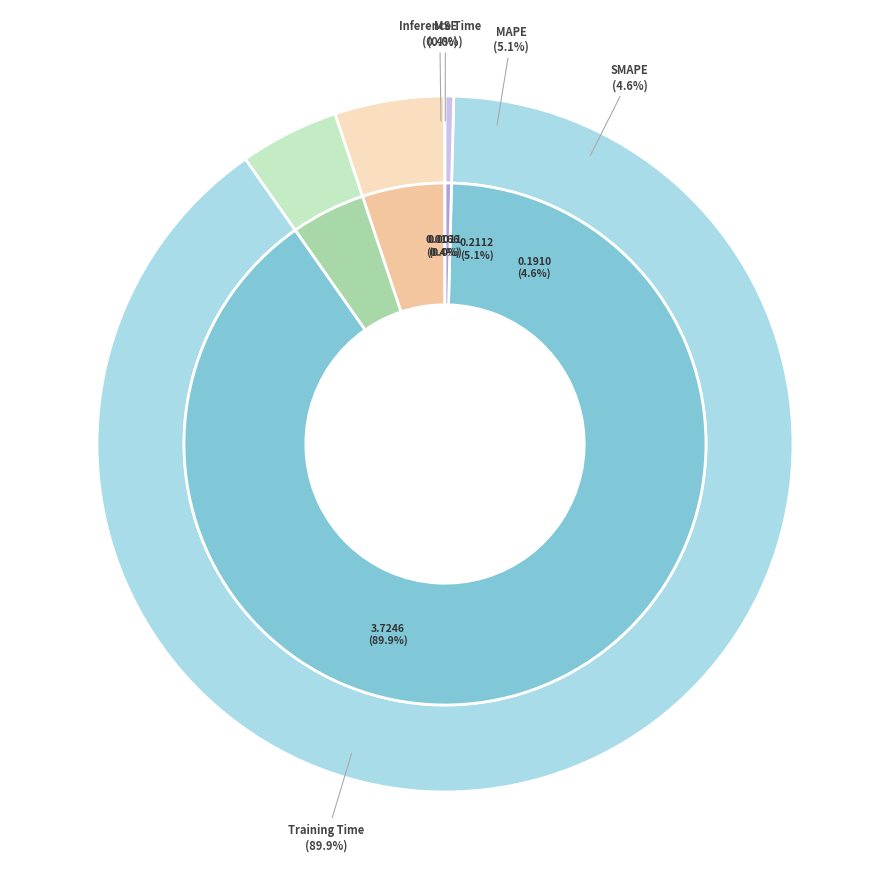

What percentage is the SMAPE slice, to the nearest percent?

5%